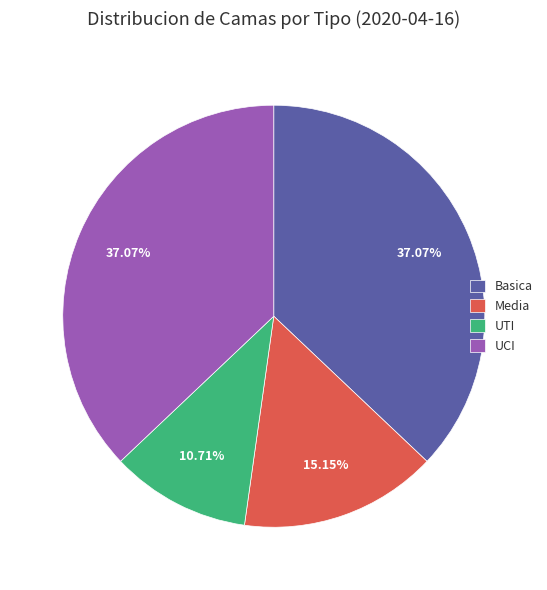

What percentage is NOT represented by UTI?

89.3%